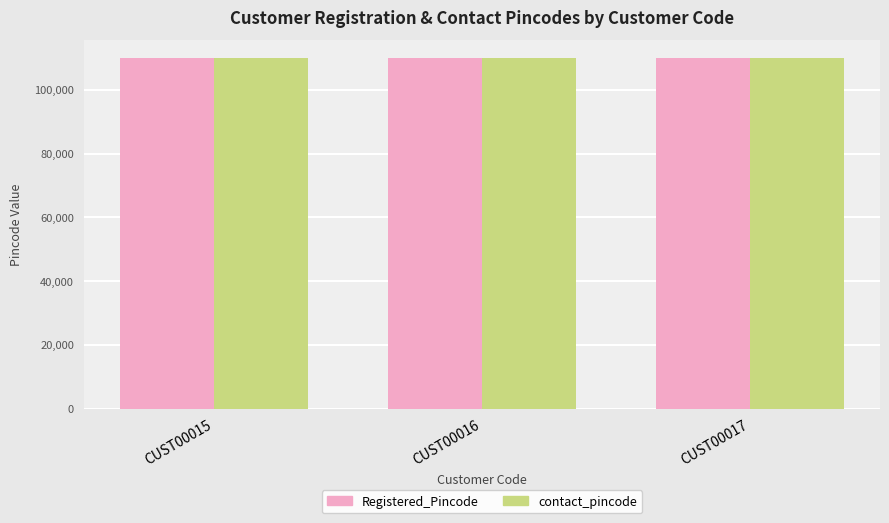

What is the average value of the contact_pincode series?

110025